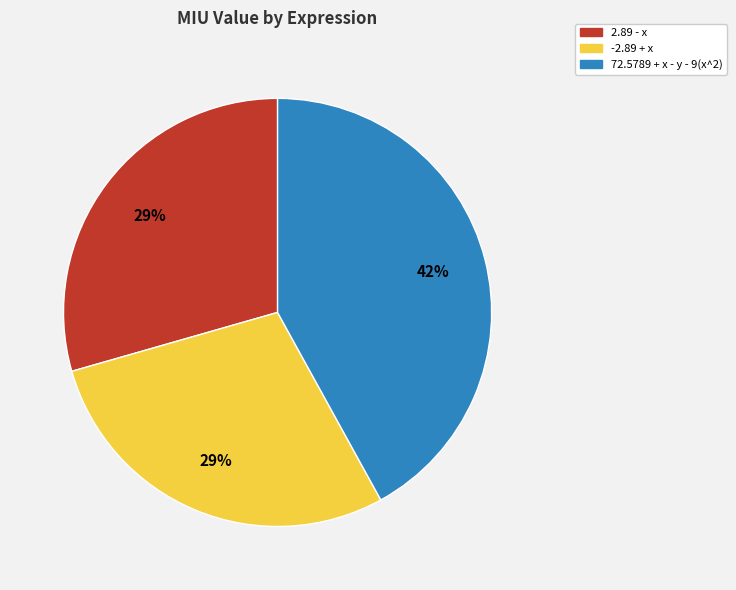

Between -2.89 + x and 72.5789 + x - y - 9(x^2), which is larger?

72.5789 + x - y - 9(x^2)